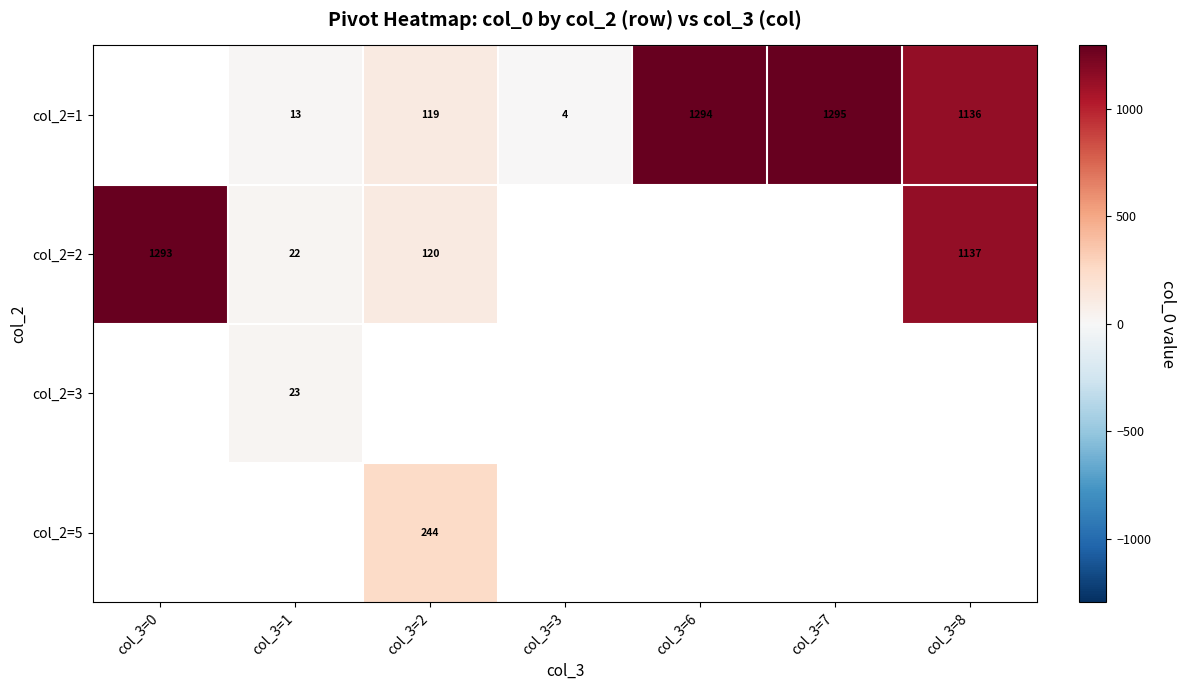

Is the value of col_2=2 at col_3=0 greater than the value of col_2=1 at col_3=1?

Yes